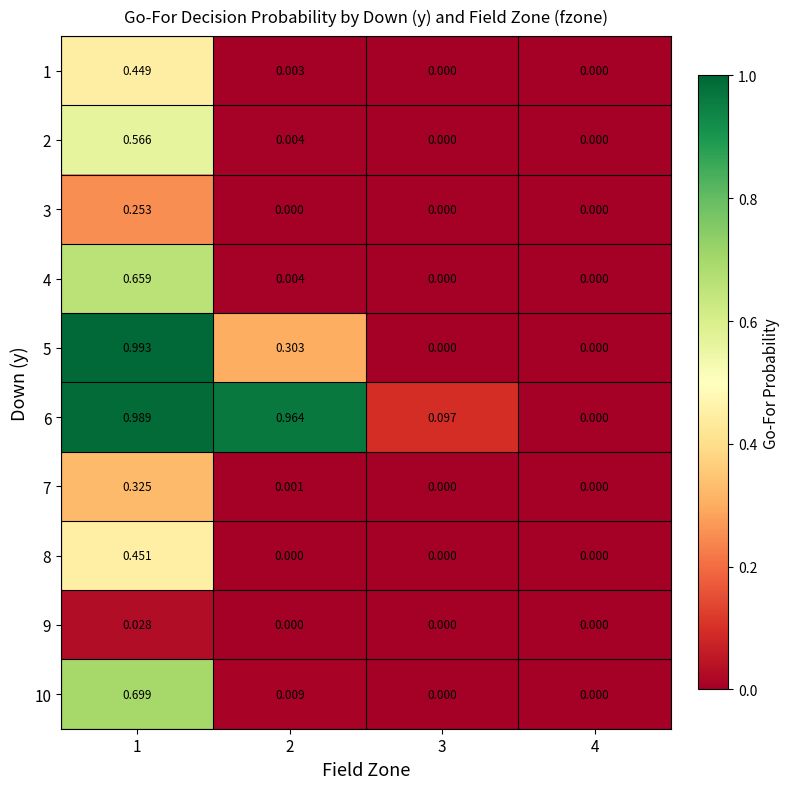

At which category is the sum across all series the highest?

1